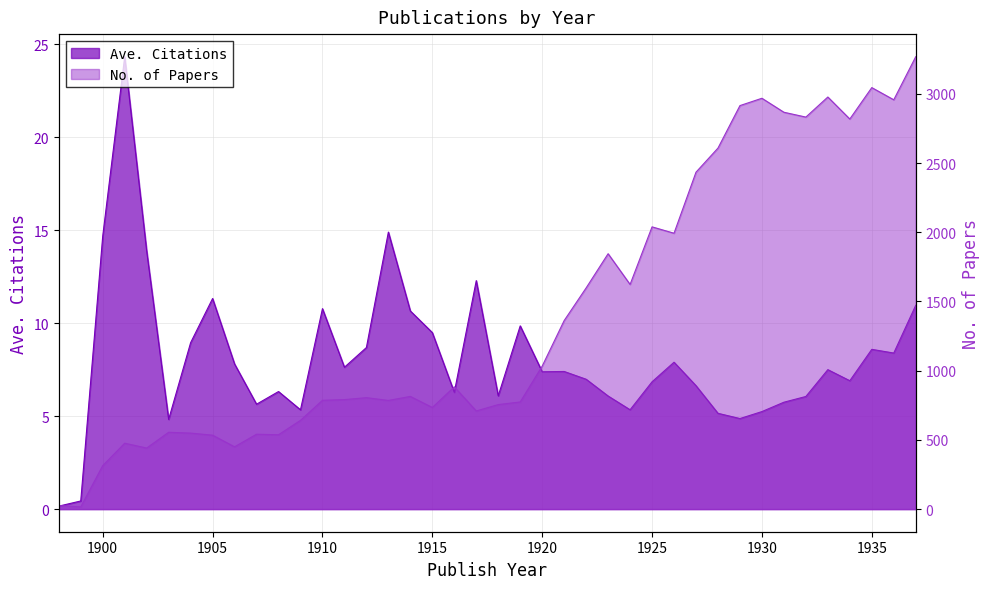

In No. of Papers, how many points are higher than both neighbors (excluding endpoints)?

11